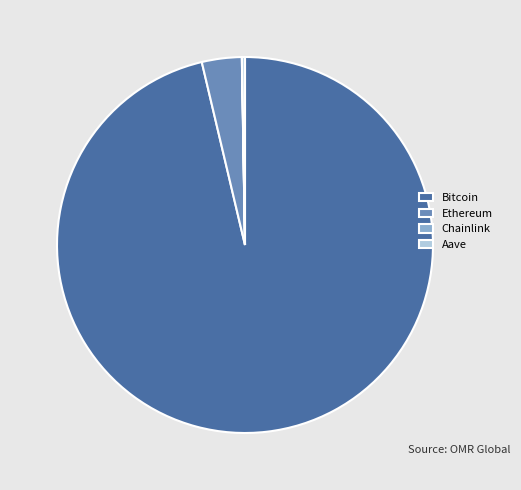

Which category has the biggest portion of the pie?

Bitcoin